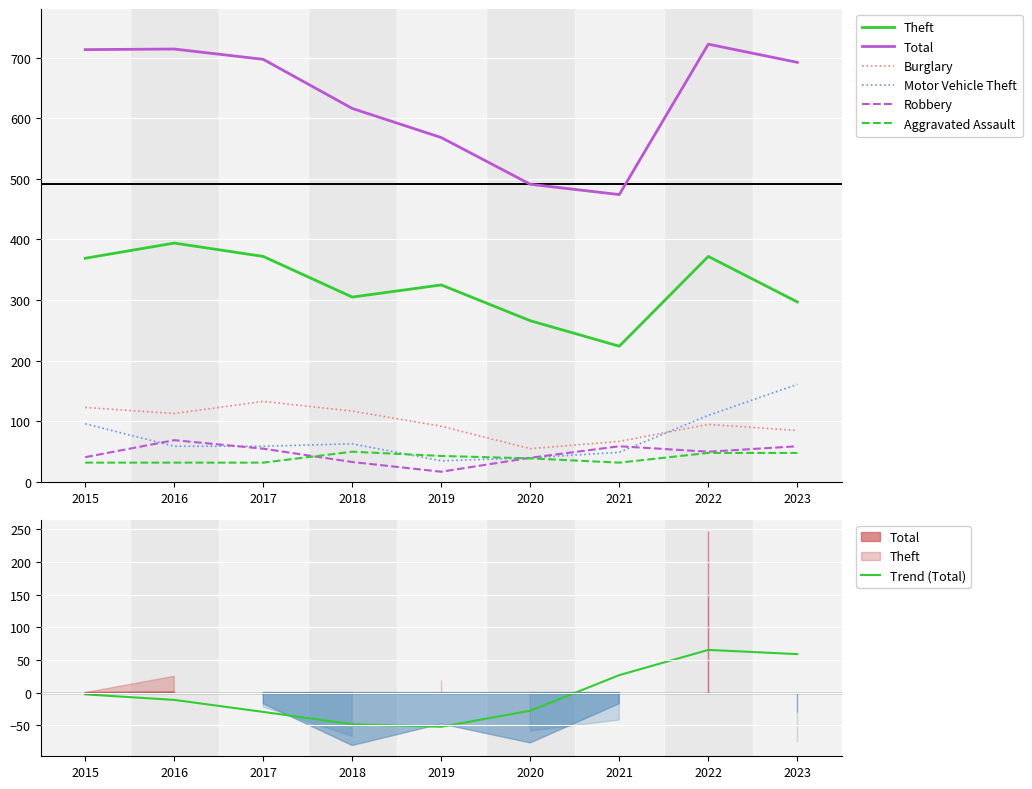

The Burglary series shows 95 at 2022. True or false?

True